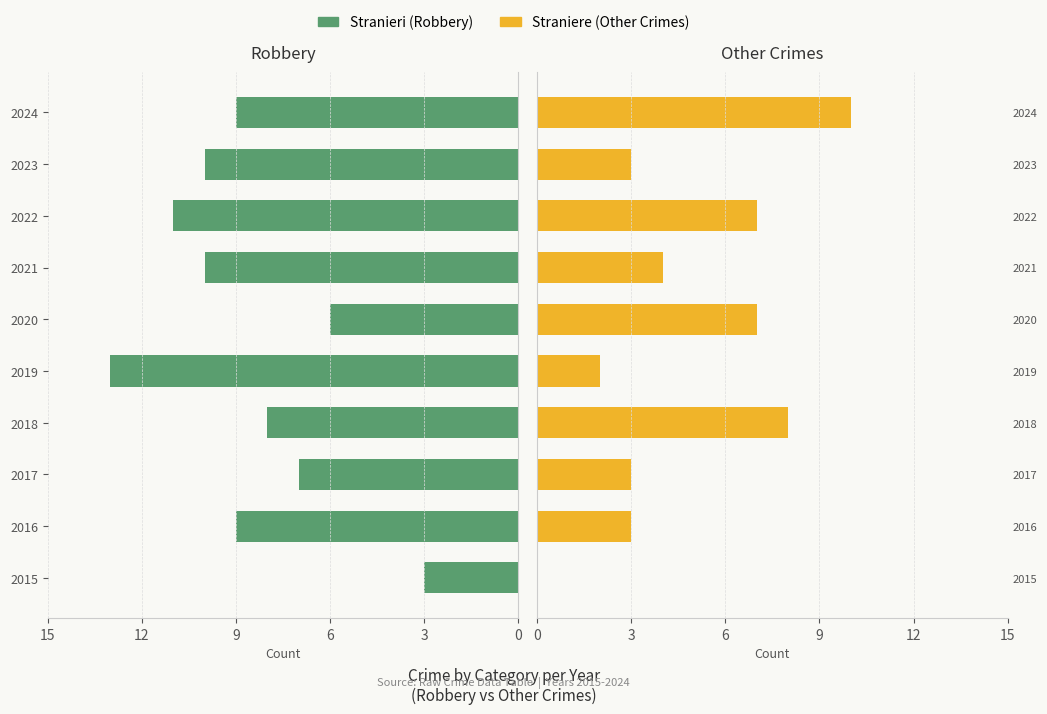

Which series has the largest range (max minus min)?

Stranieri